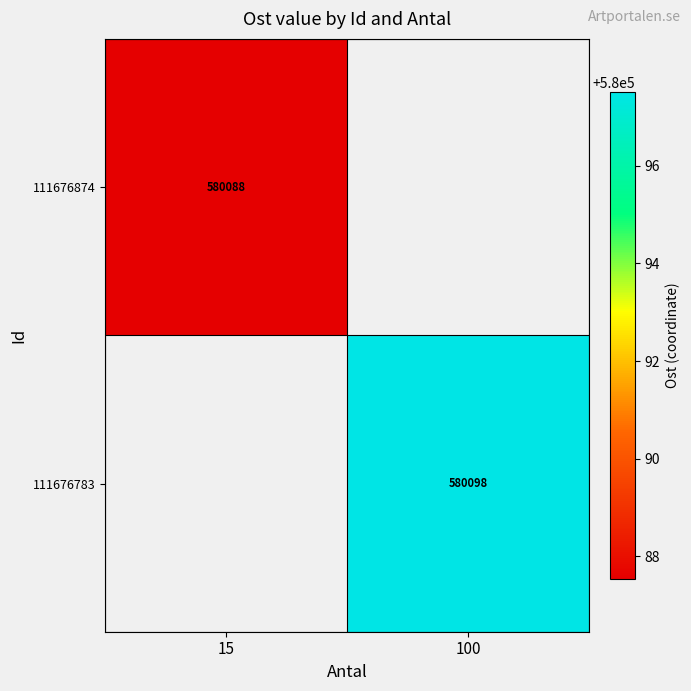

Is it true that 111676783 equals 909356.5 at 100?

False